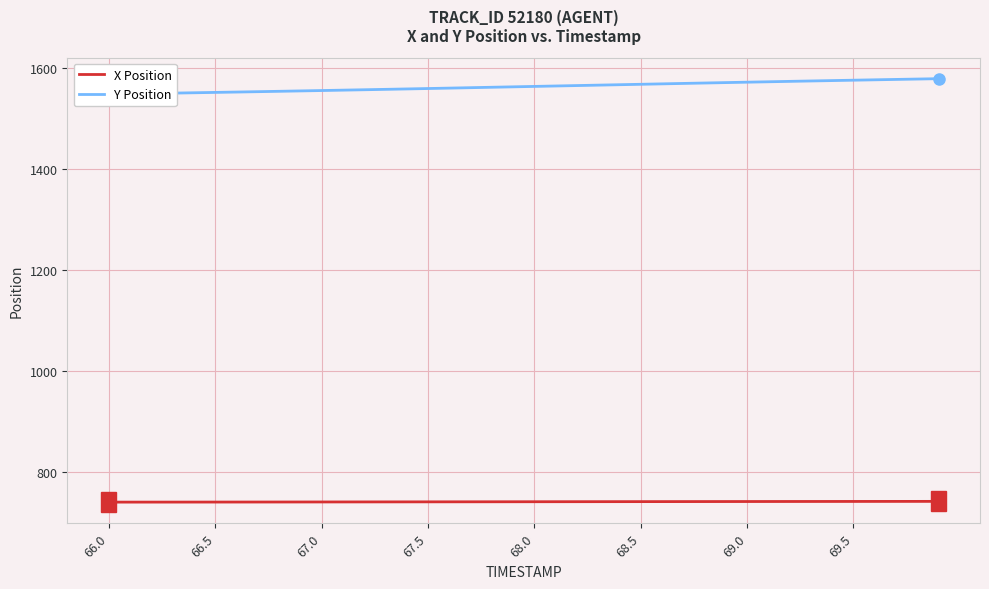

What is the difference between the maximum and minimum values in the Y Position series?

30.6